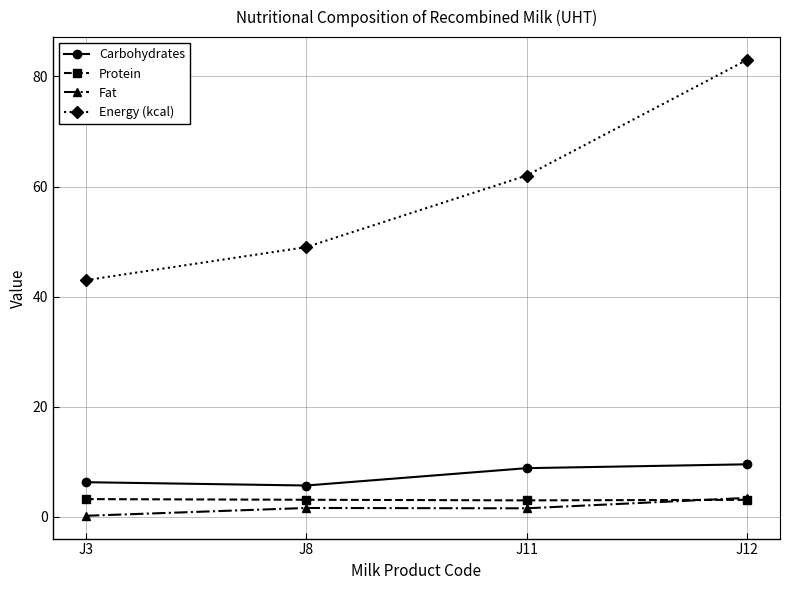

True or false: Energy (kcal) and Fat intersect in this chart.

False